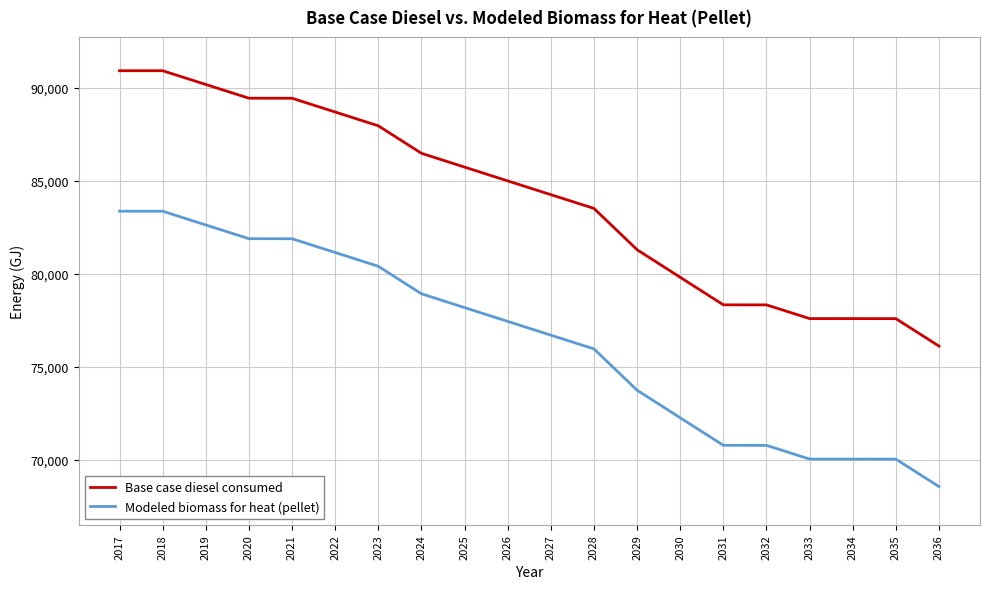

Rank the series at 2033 from lowest to highest value.

Modeled biomass for heat (pellet), Base case diesel consumed